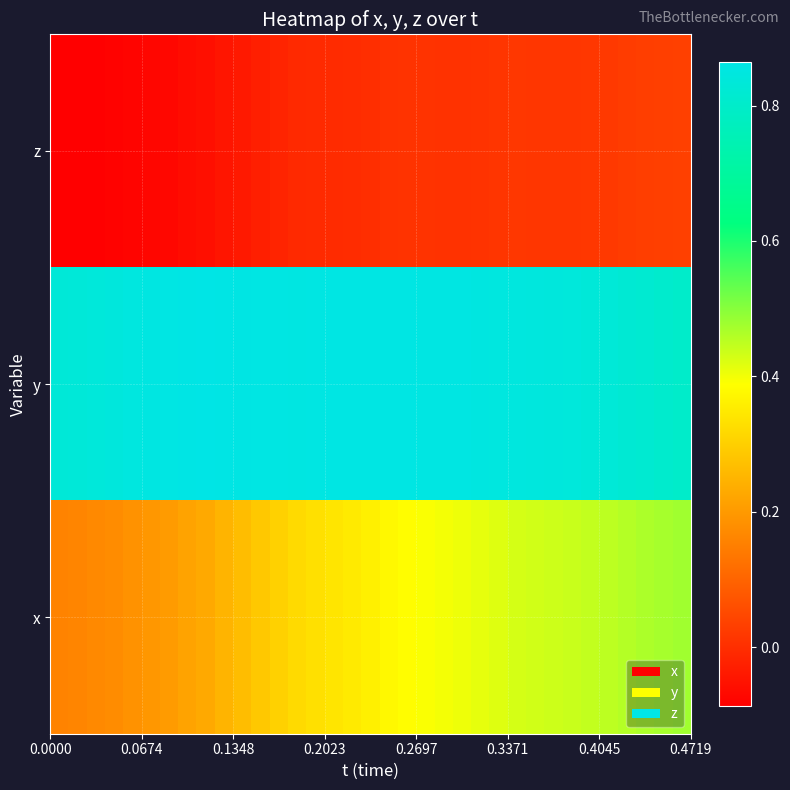

List the series in order of their peak value, lowest first.

z, x, y